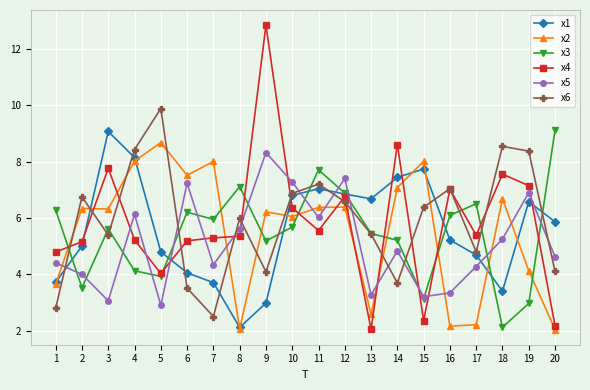

Does the chart have visible grid lines?

Yes